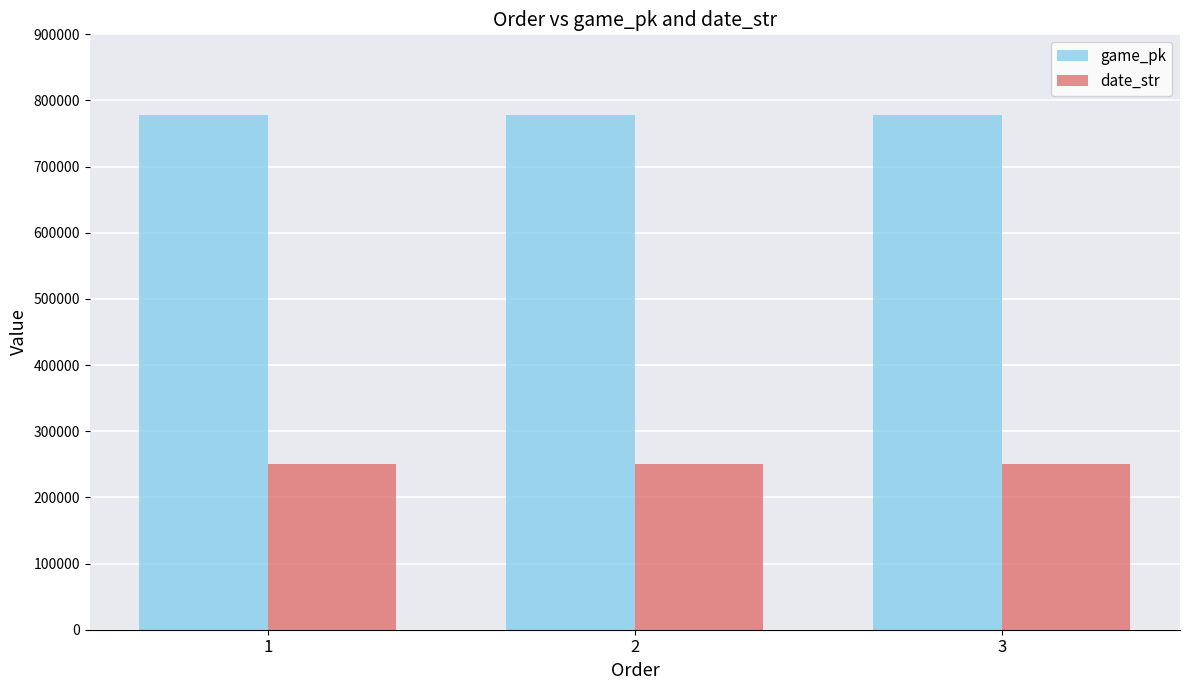

What is the spread (max minus min) of values at 1?

527796